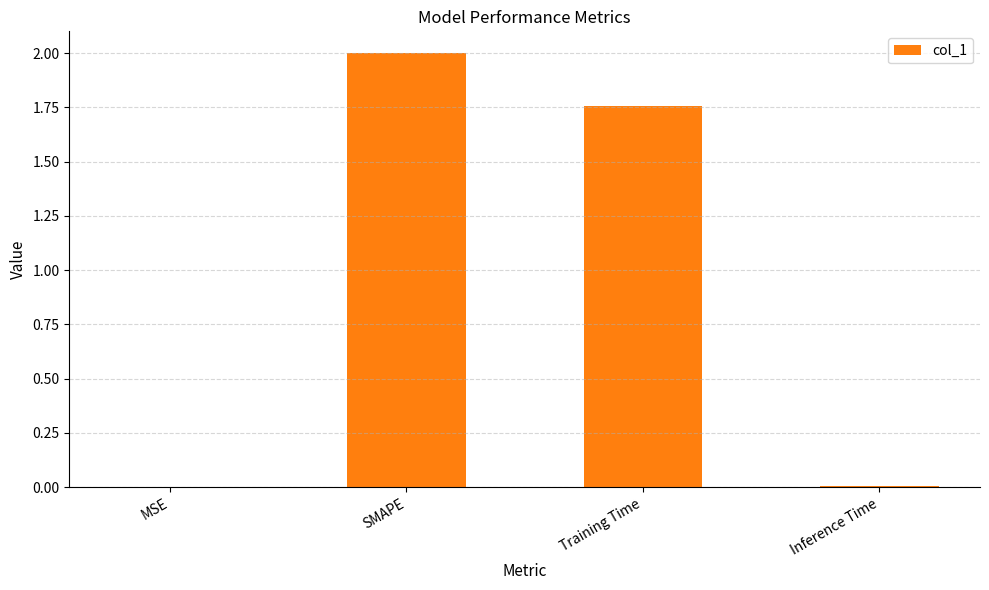

How many data points are above 1?

2